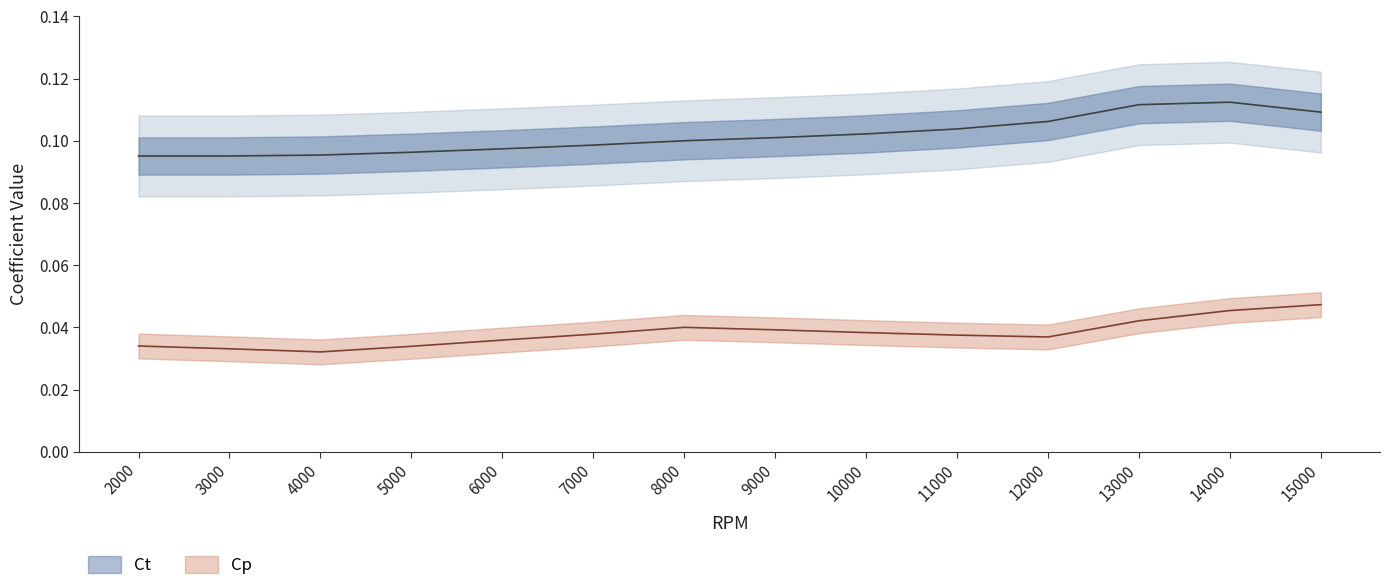

What is the total value across all series at 5000?

0.1